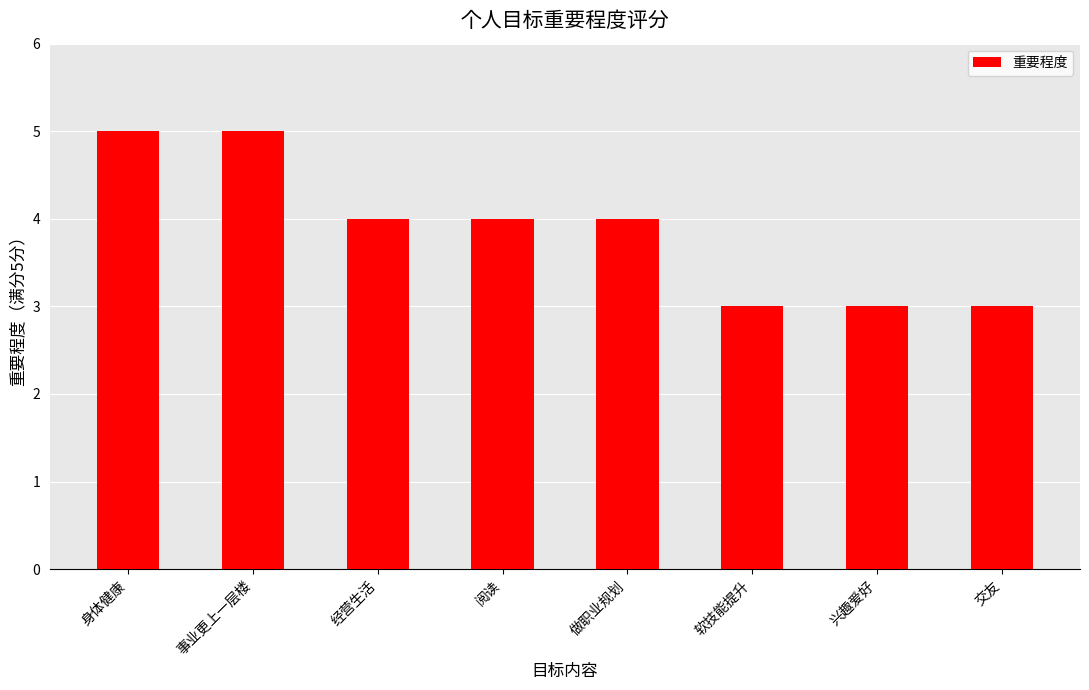

What is the ratio of the value at 经营生活 to the value at 交友?

1.3